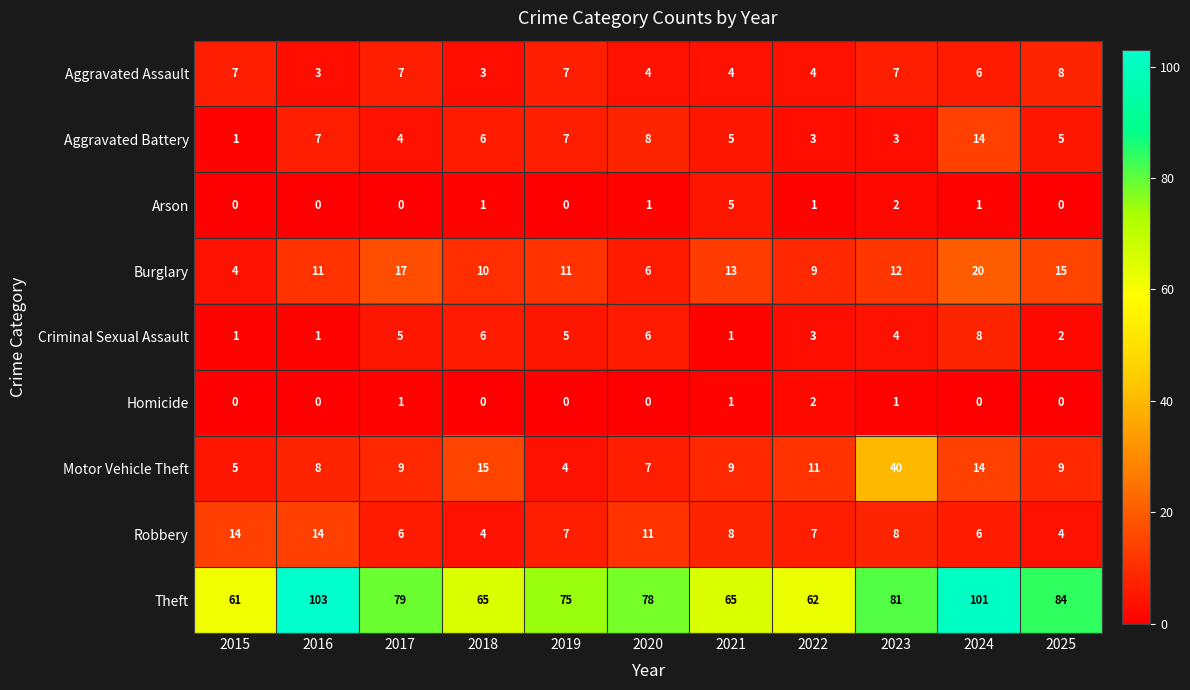

Which series changed the most between 2015 and 2016?

Theft